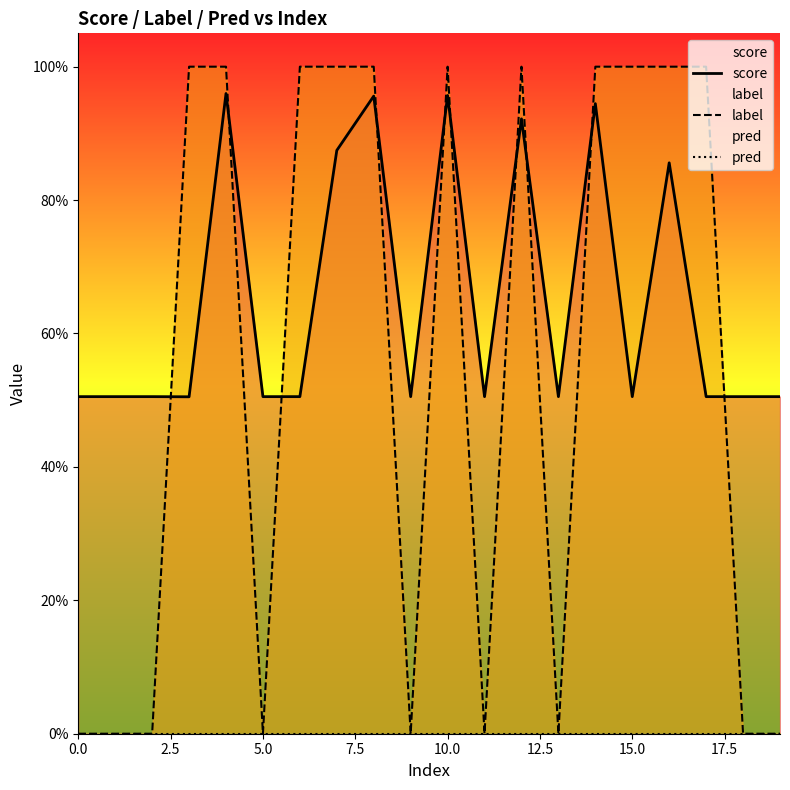

What is the difference between the label values at 16 and 9?

1.0